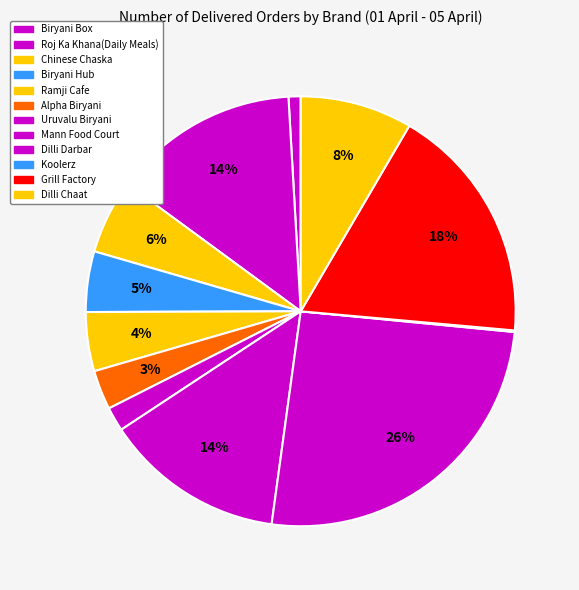

Is there a majority slice in this chart?

No